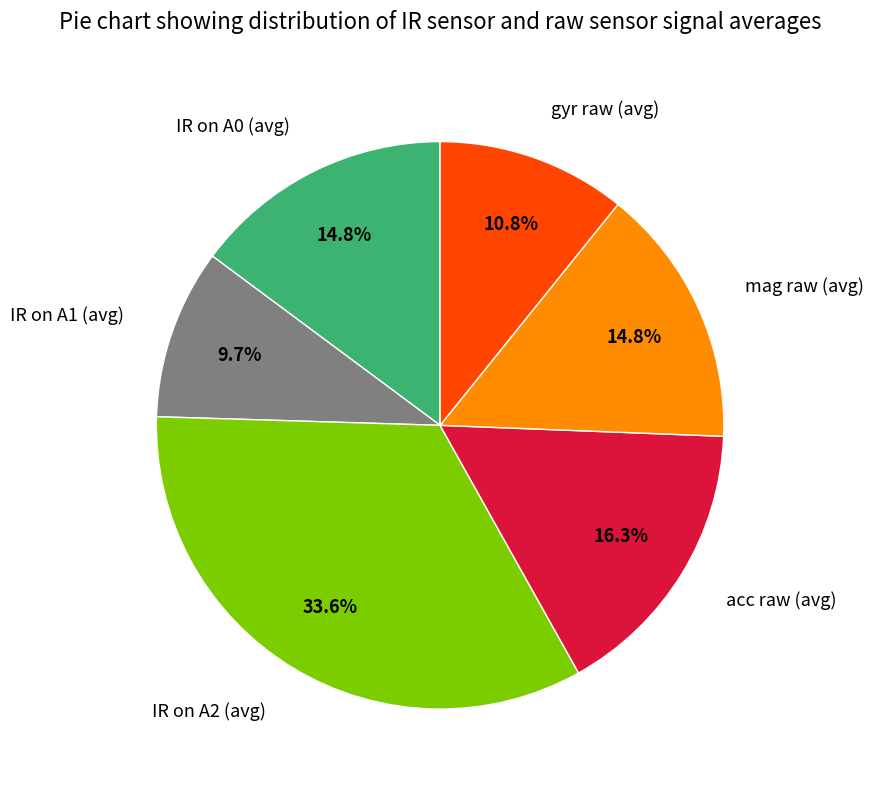

To the nearest percent, what is the average slice percentage?

17%